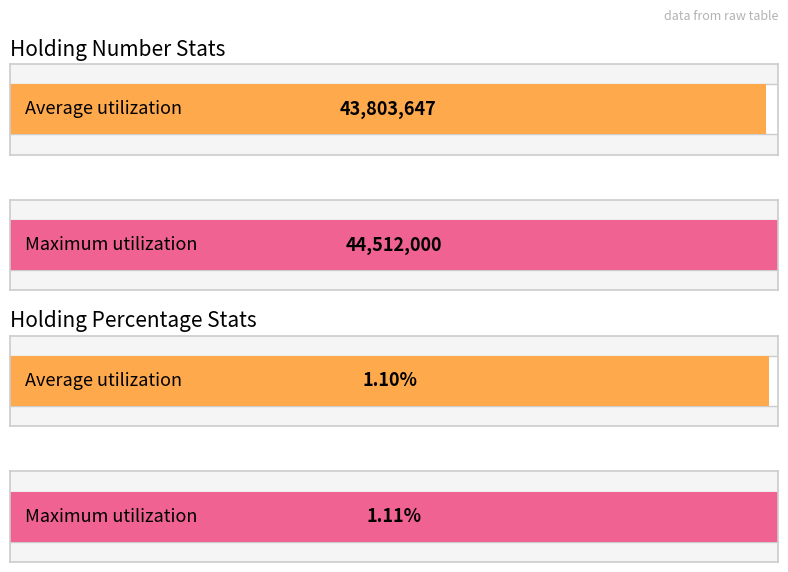

True or false: the data shows 22677940 at 20171018.

False